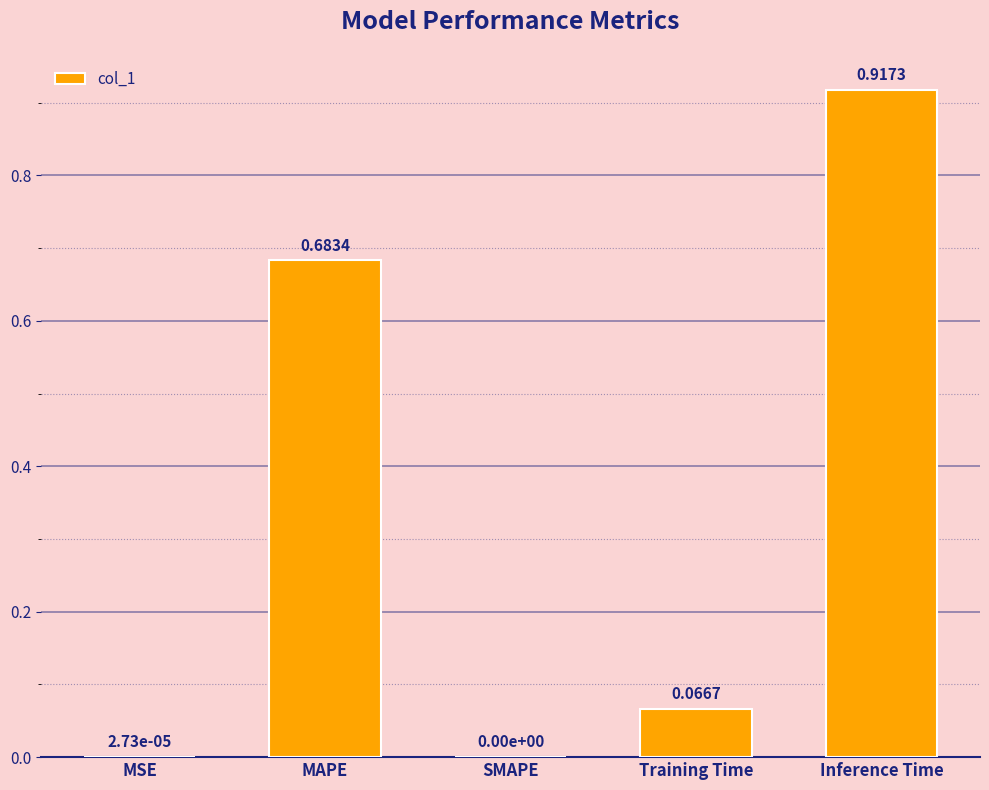

What is the change in value from MSE to Training Time?

+0.1